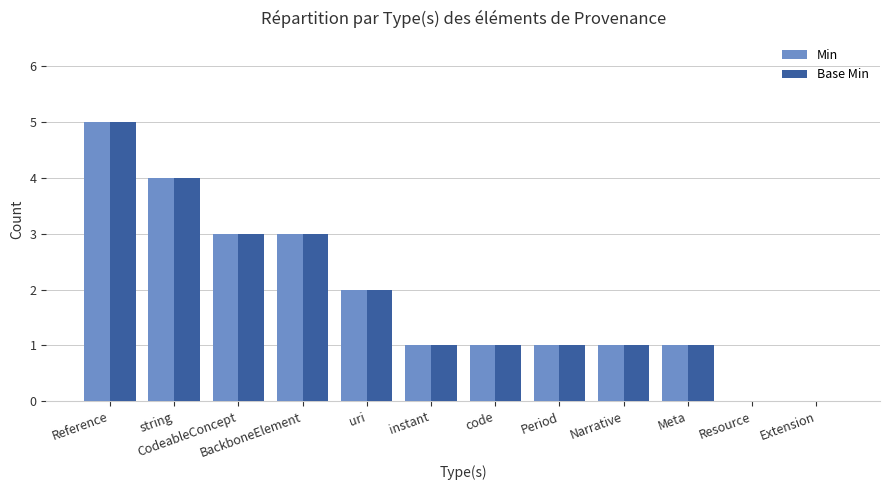

What is the difference between the Min values at Extension and Narrative?

1